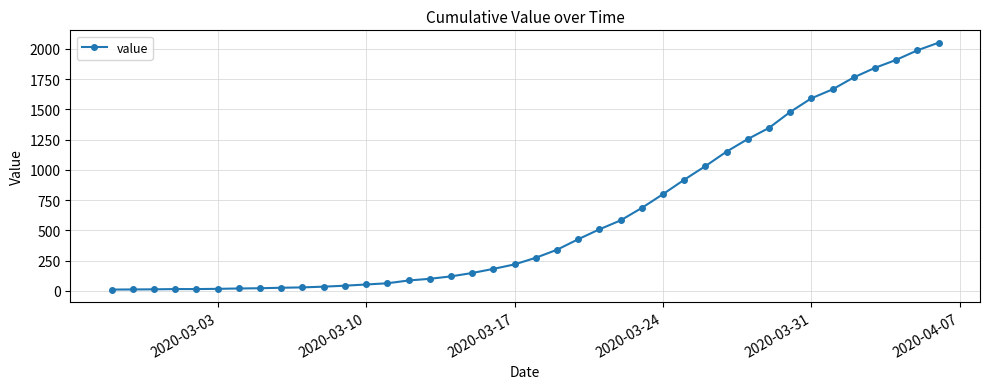

Does the chart have visible grid lines?

Yes